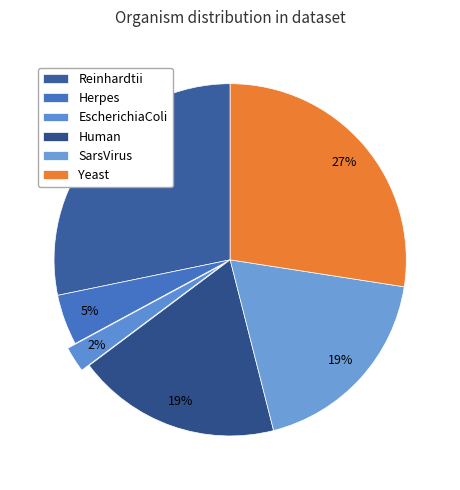

Is EscherichiaColi the majority of the pie?

No